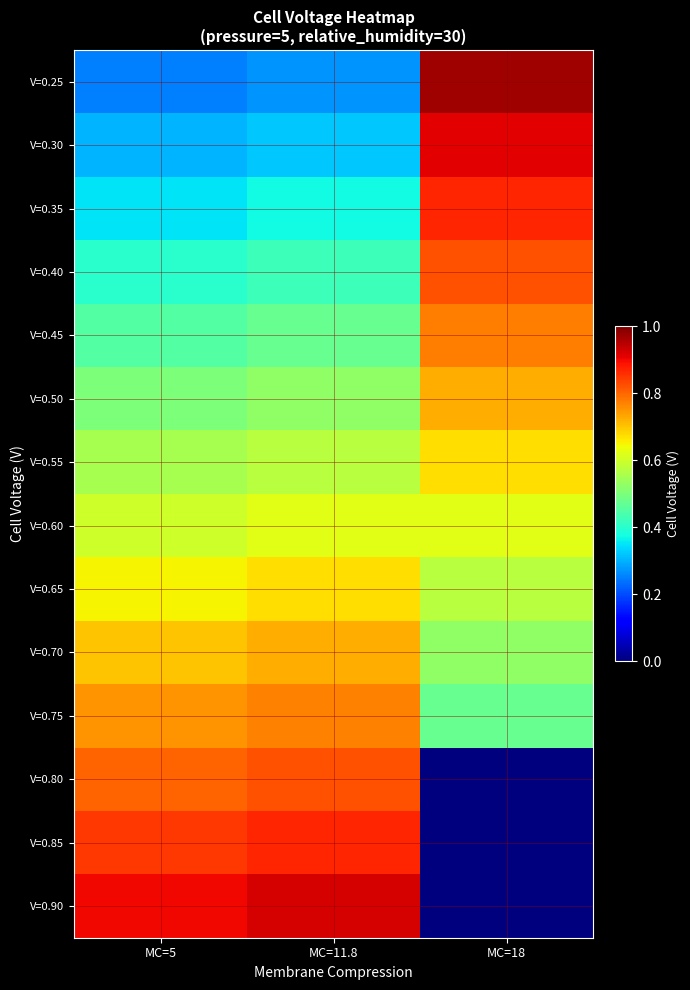

What is the spread (max minus min) of values at MC=18?

1.0